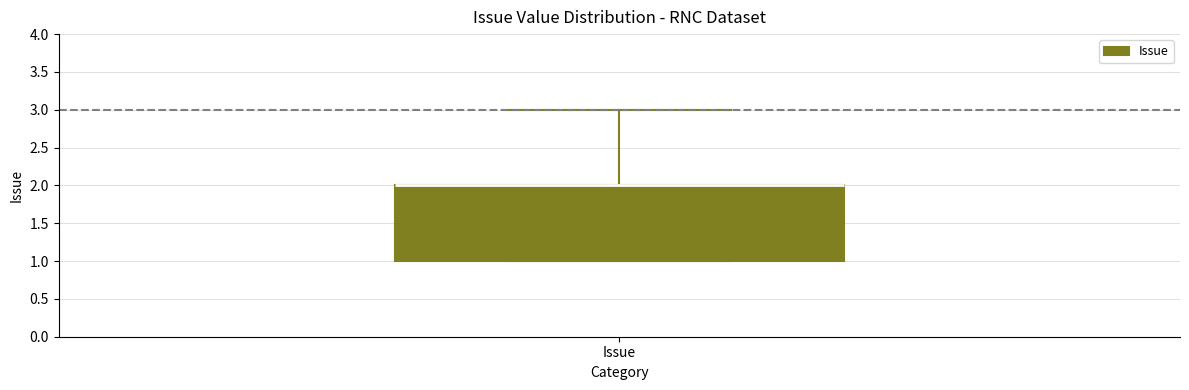

Transcribe this box plot: give where the median line is, the range the box spans, and where the two whiskers end, as read against the y-axis. The values are not printed on the chart, so give them approximately, as read against the axis.

median 2 (drawn on the box's upper edge), box 1 to 2, whiskers 1 to 3